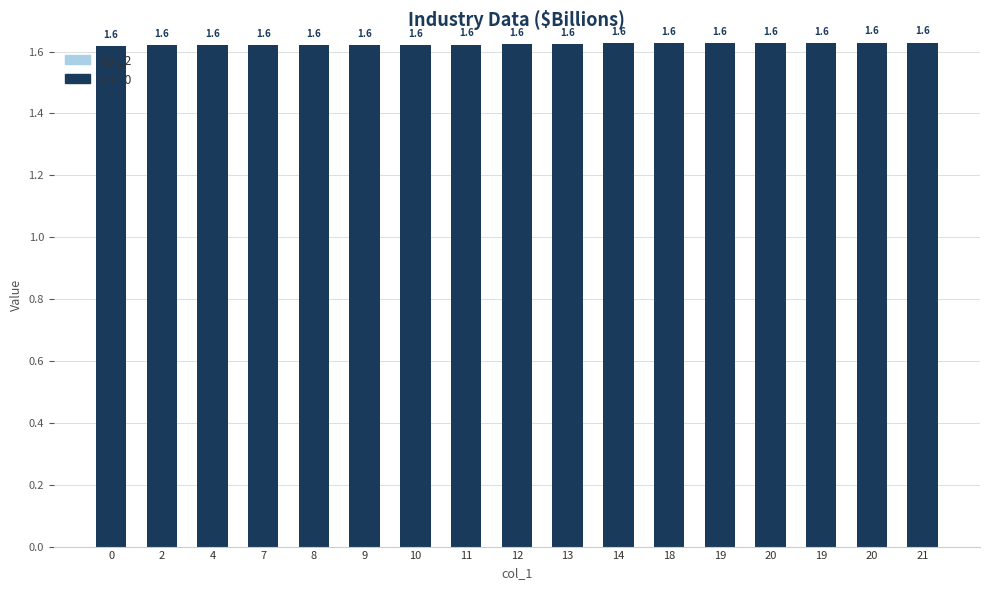

Reading left to right, extract all data points from this chart.

col_0: 0=1.6	2=1.6	4=1.6	7=1.6	8=1.6	9=1.6	10=1.6	11=1.6	12=1.6	13=1.6	14=1.6	18=1.6	19=1.6	20=1.6	19=1.6	20=1.6	21=1.6
col_2: 0=0.0	2=0.0	4=0.0	7=0.0	8=0.0	9=0.0	10=0.0	11=0.0	12=0.0	13=0.0	14=0.0	18=0.0	19=0.0	20=0.0	19=0.0	20=0.0	21=0.0